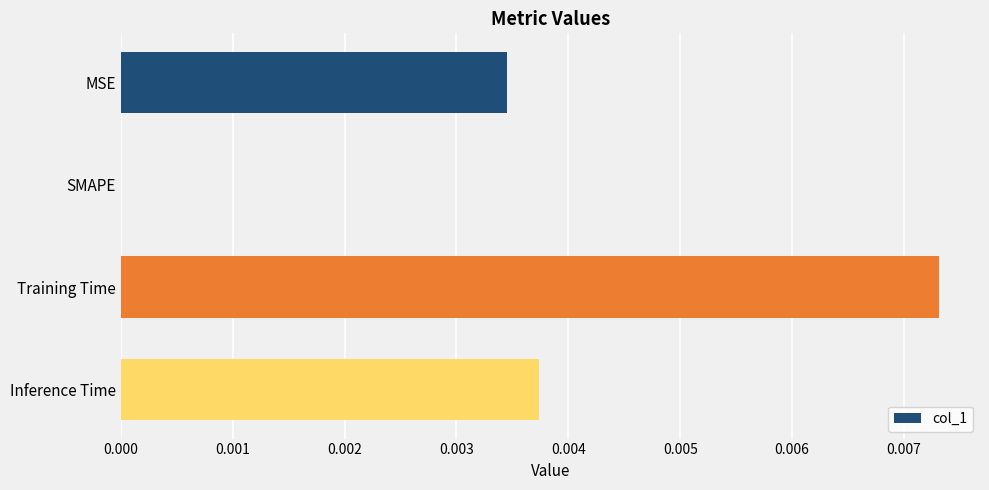

The value at MSE is 0.0. True or false?

True